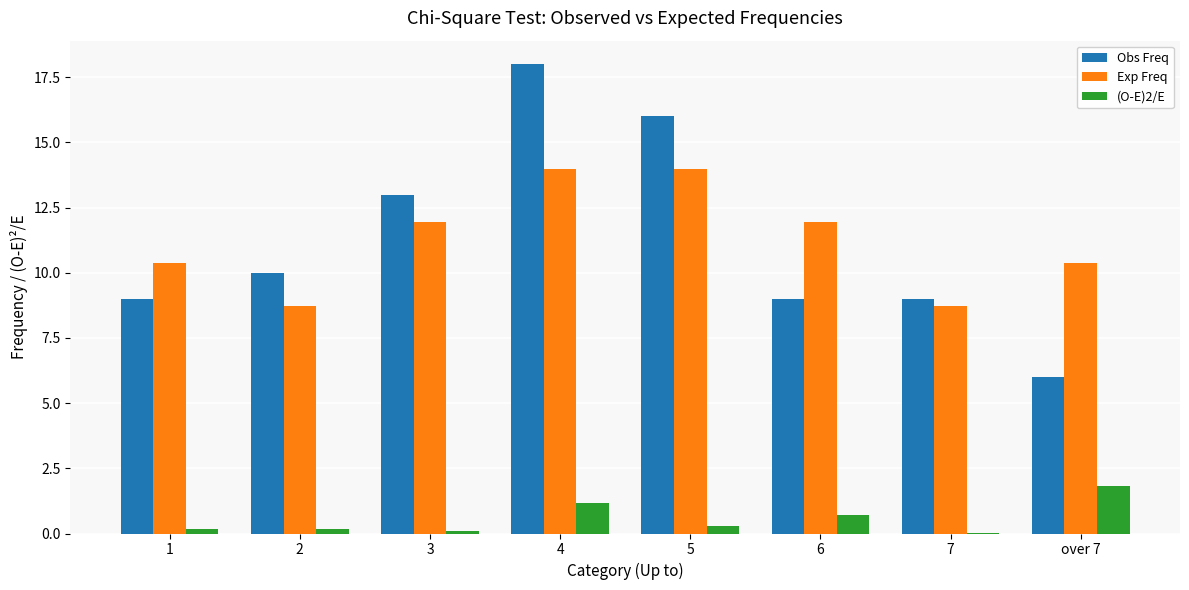

What is the greatest value displayed?

18.0